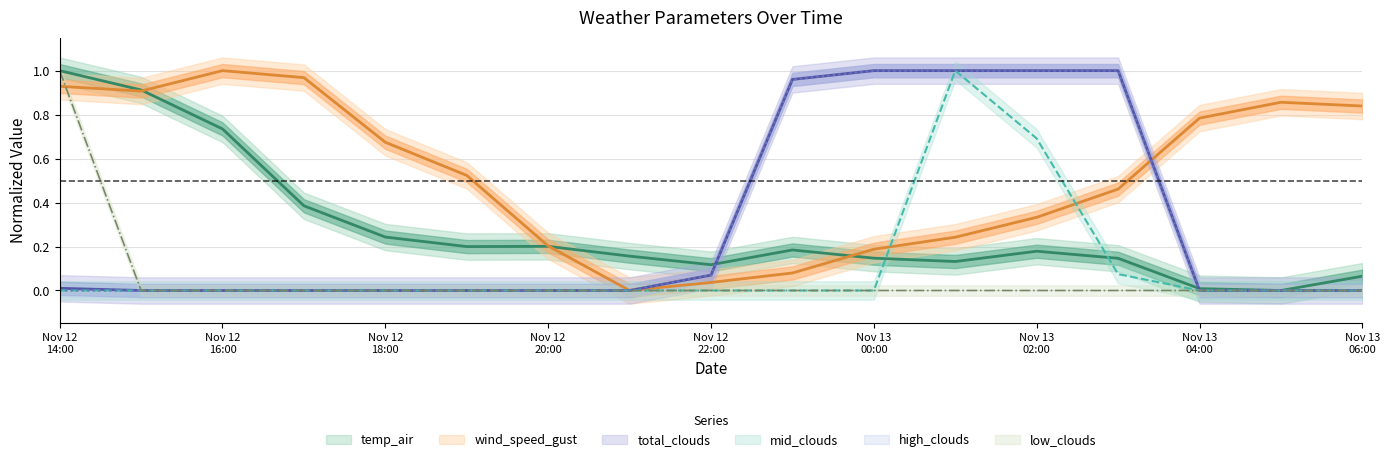

Reading left to right, what are all the values shown in this chart?

wind_speed_gust: 0.9	0.9	1.0	1.0	0.7	0.5	0.2	0.0	0.0	0.1	0.2	0.2	0.3	0.5	0.8	0.9	0.8
temp_air: 1.0	0.9	0.7	0.4	0.2	0.2	0.2	0.2	0.1	0.2	0.1	0.1	0.2	0.1	0.0	0.0	0.1
total_clouds: 0.0	0.0	0.0	0.0	0.0	0.0	0.0	0.0	0.1	1.0	1.0	1.0	1.0	1.0	0.0	0.0	0.0
high_clouds: 0.0	0.0	0.0	0.0	0.0	0.0	0.0	0.0	0.1	1.0	1.0	1.0	1.0	1.0	0.0	0.0	0.0
mid_clouds: 0.0	0.0	0.0	0.0	0.0	0.0	0.0	0.0	0.0	0.0	0.0	1.0	0.7	0.1	0.0	0.0	0.0
low_clouds: 1.0	0.0	0.0	0.0	0.0	0.0	0.0	0.0	0.0	0.0	0.0	0.0	0.0	0.0	0.0	0.0	0.0